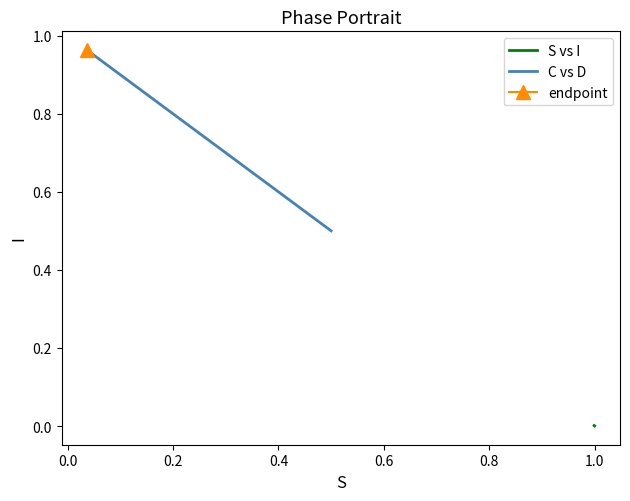

Rank the series by their average value, from lowest to highest.

S vs I, C vs D